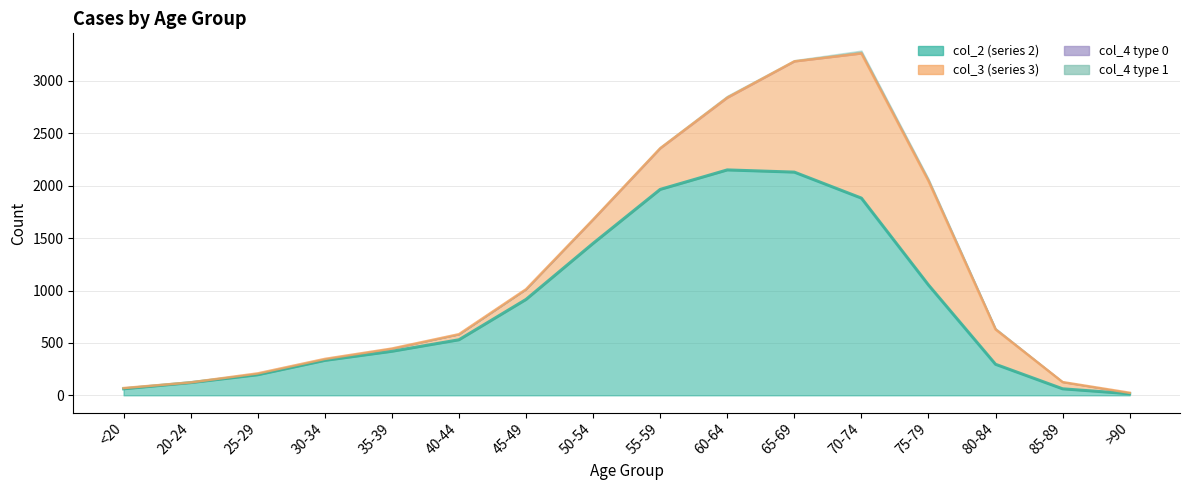

True or false: col_4_0 and col_2 cross at least once.

False